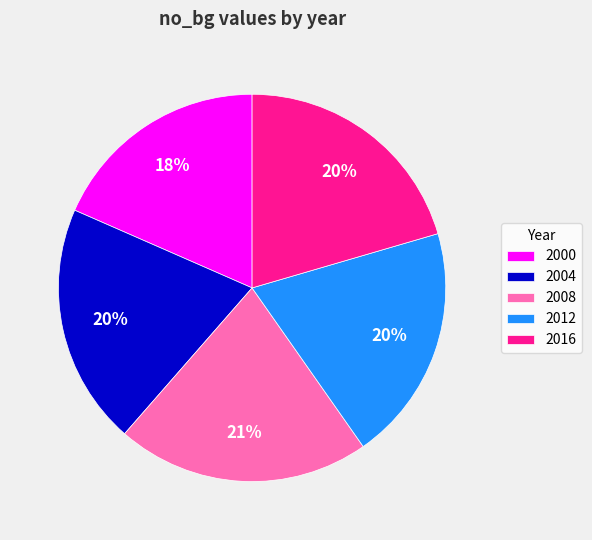

How many segments does this pie chart have?

5